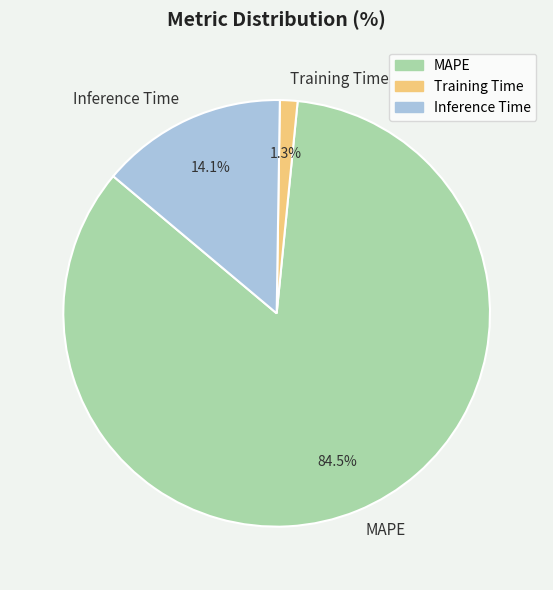

What percentage is the Training Time slice, to the nearest percent?

1%